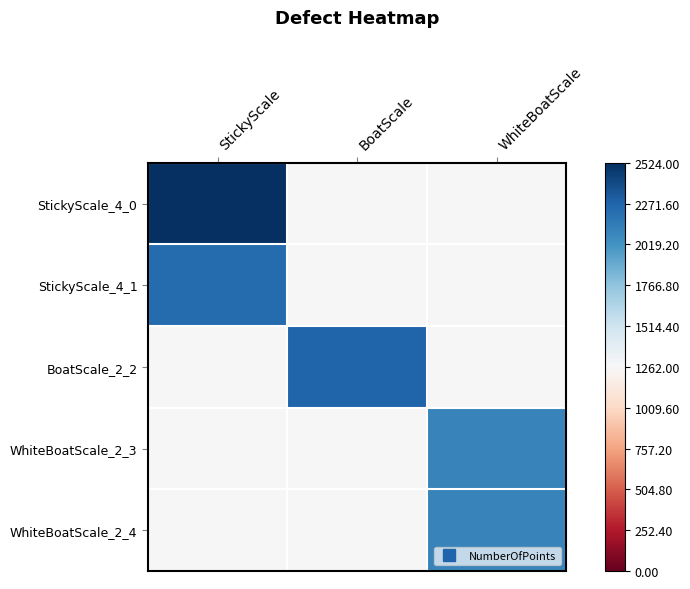

What is the total value across all series at WhiteBoatScale?

1.3